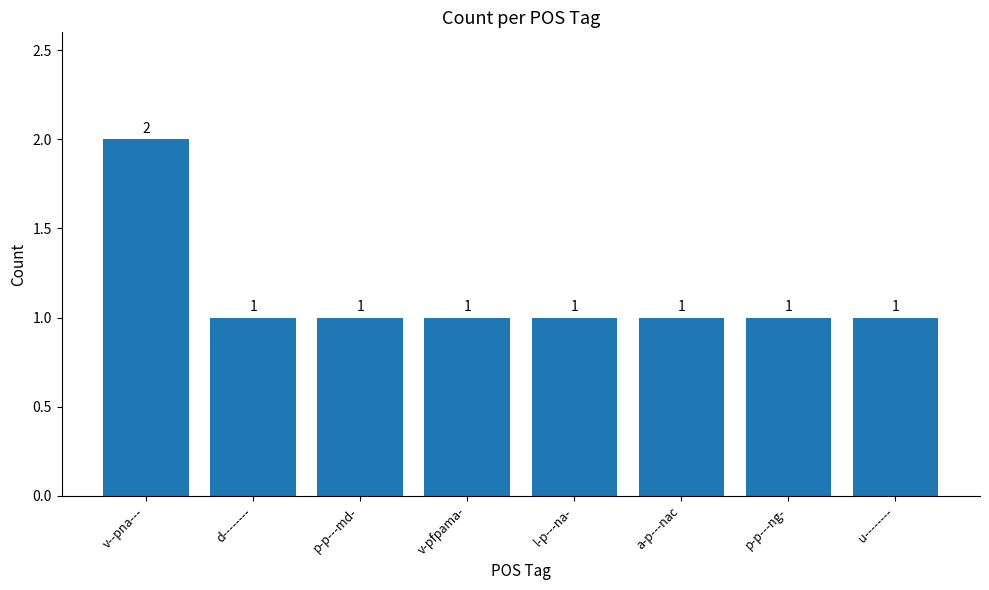

Between v--pna--- and p-p---md-, which is larger?

v--pna---